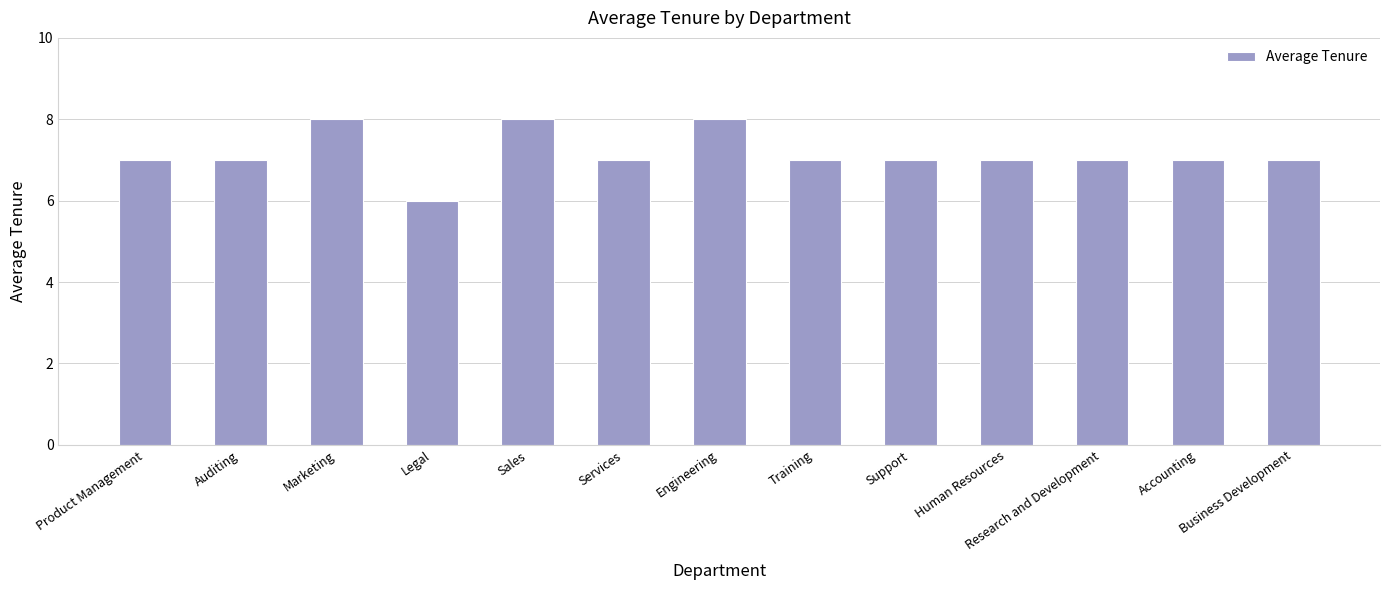

True or false: the data shows 8 at Engineering.

True